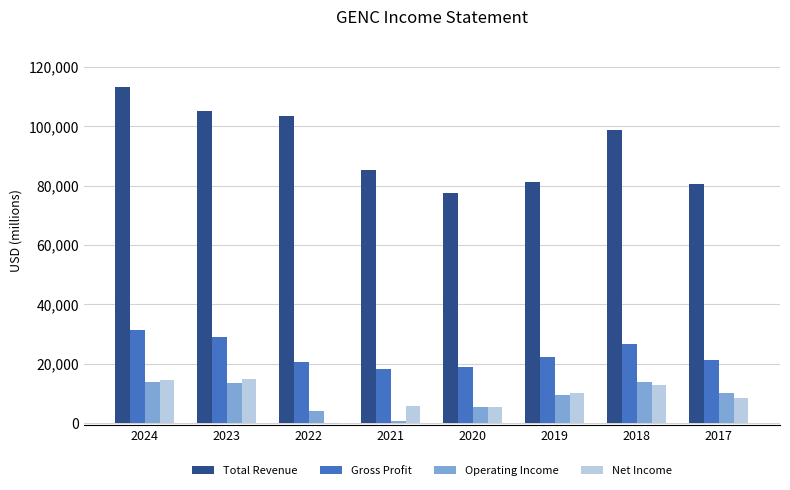

Are the bars grouped side by side (vs. stacked)?

Yes